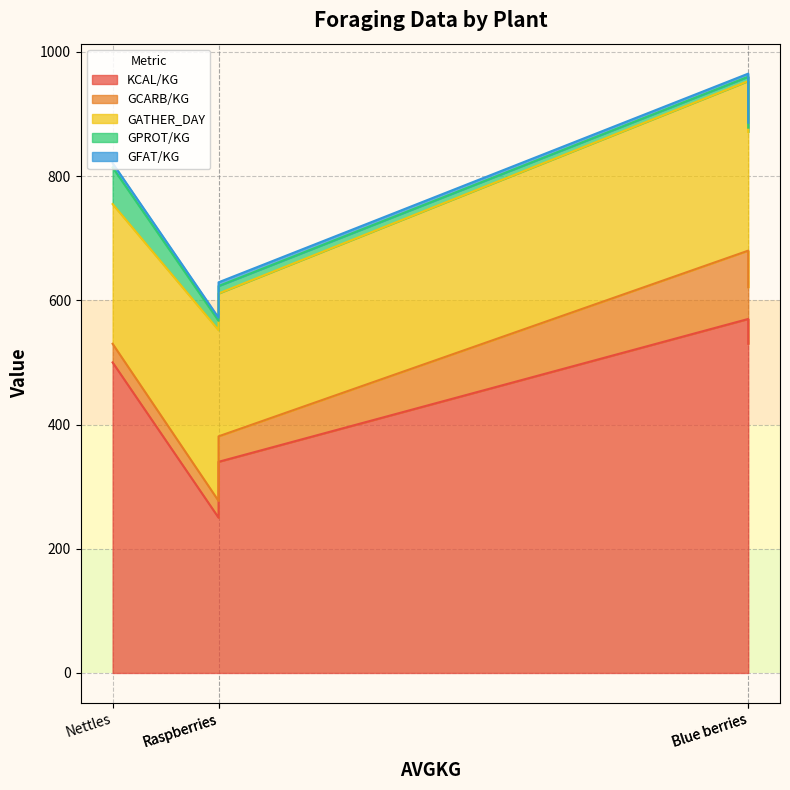

The value of GPROT/KG at Lingon Berries is 3. True or false?

False